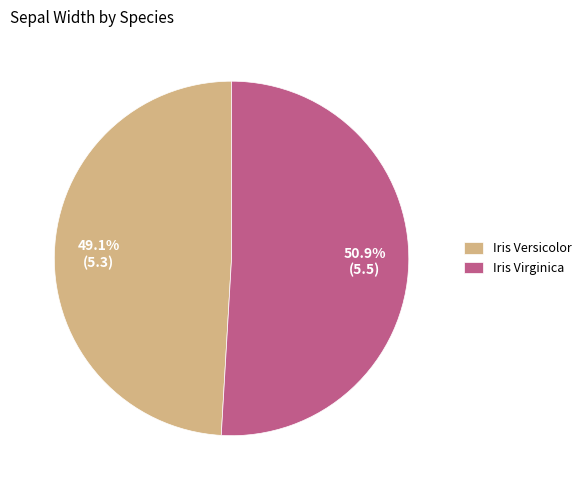

Which category has the smallest portion of the pie?

Iris Versicolor